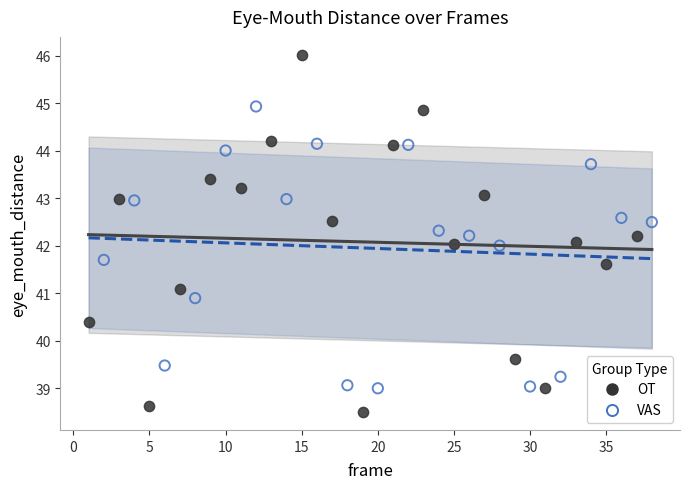

Which series reaches the minimum Y coordinate?

OT